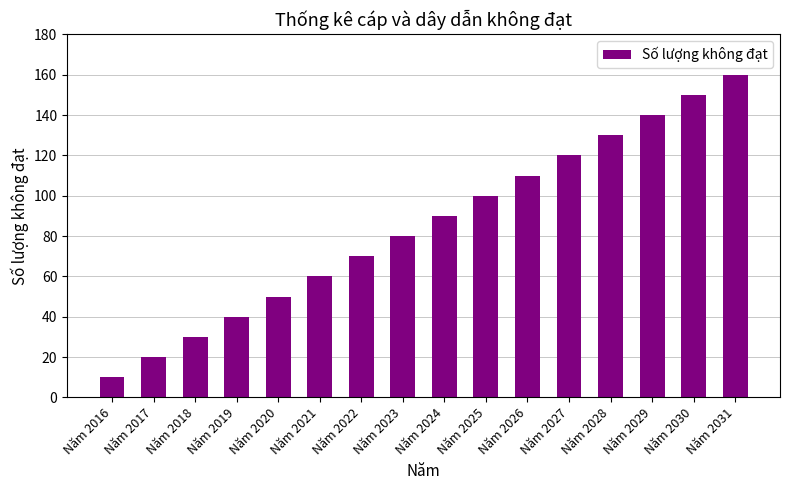

Reading right to left, what are all the values shown in this chart?

160	150	140	130	120	110	100	90	80	70	60	50	40	30	20	10